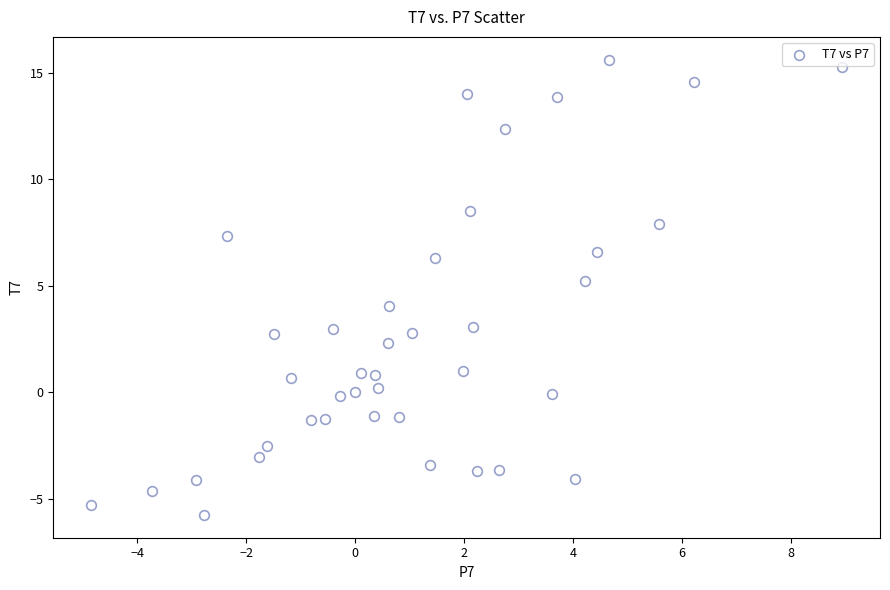

What is the range of X values (max minus min)?

13.8